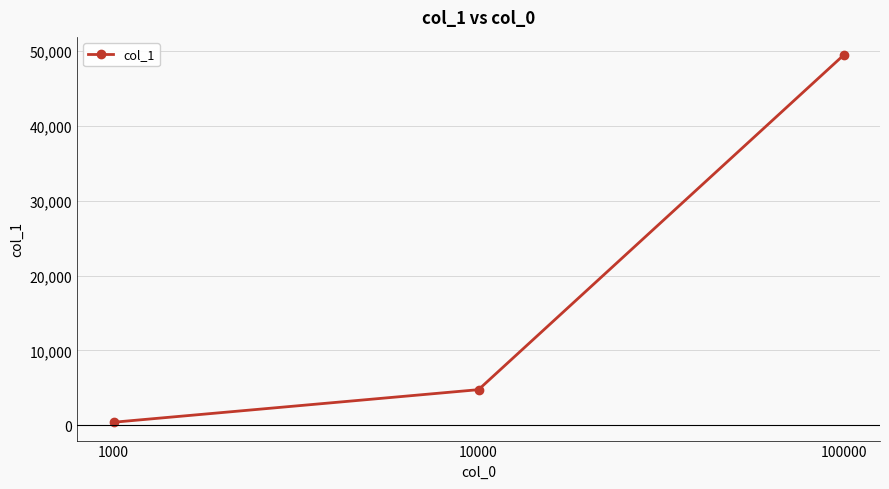

What is the difference between the maximum and second lowest values?

44705.6